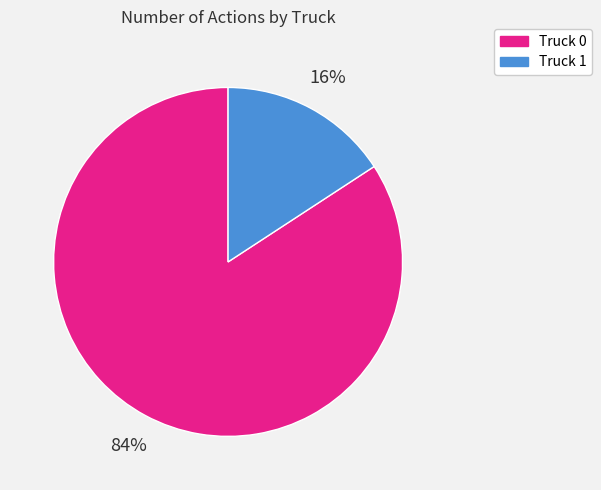

Count the number of slices in the pie.

2